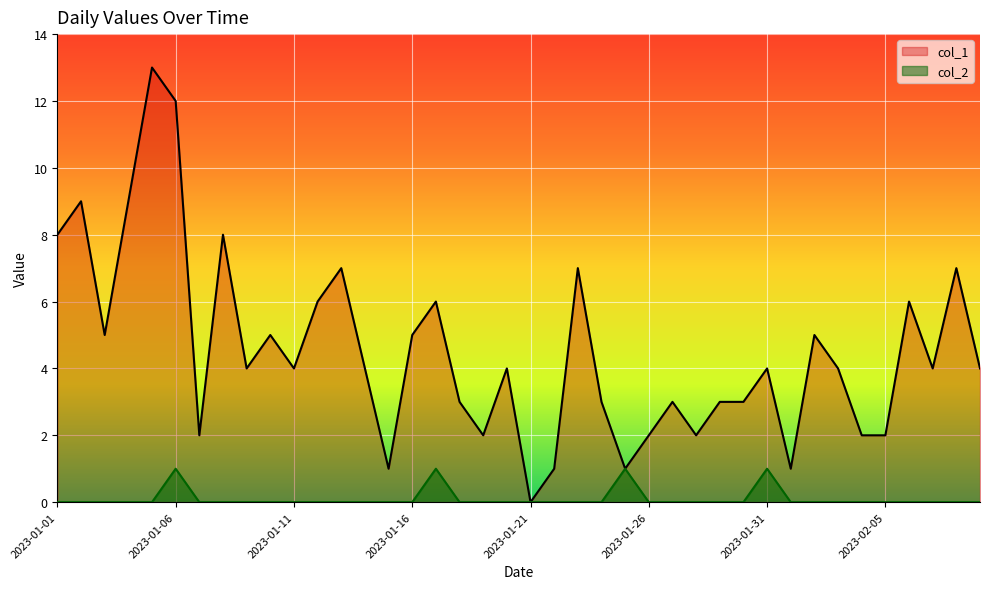

Where does the col_1 series first go above 4?

2023-01-01